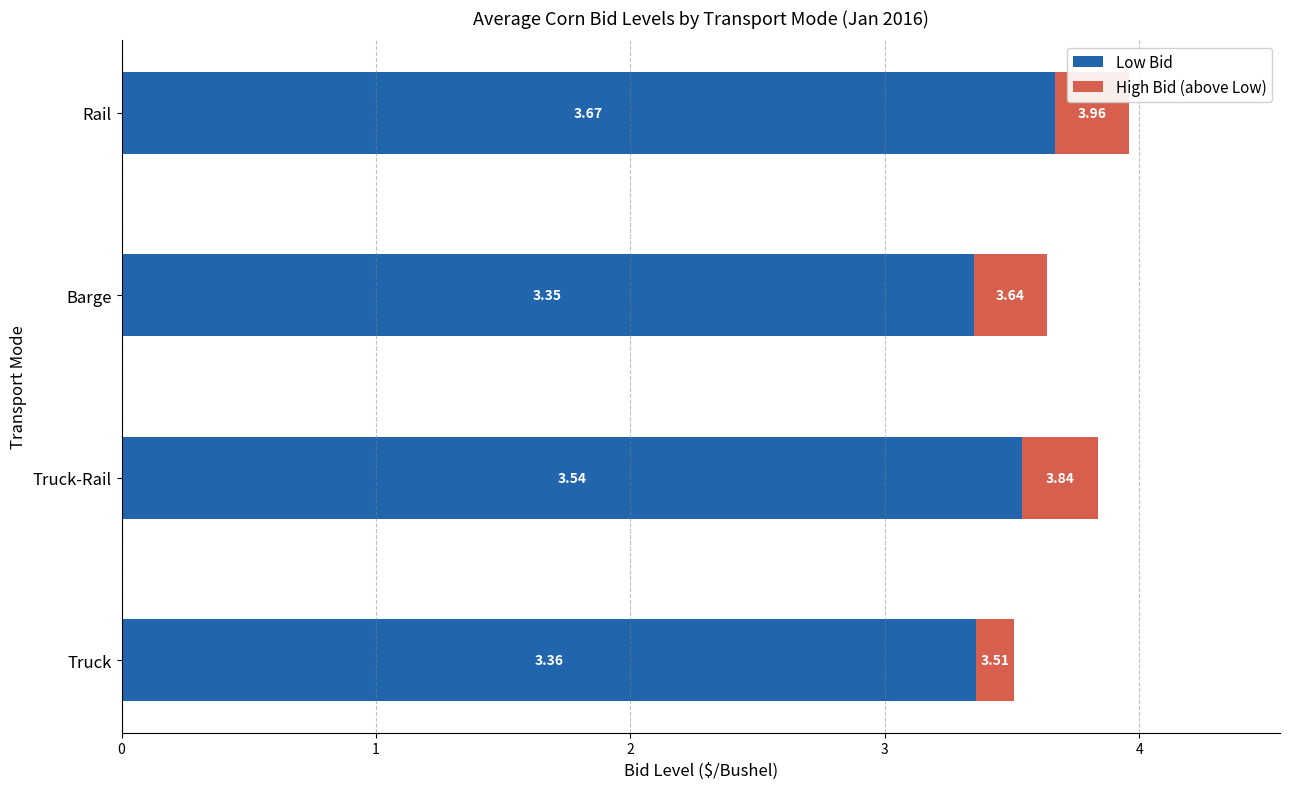

What is the sum of the Low Bid values at Rail and Truck?

7.0